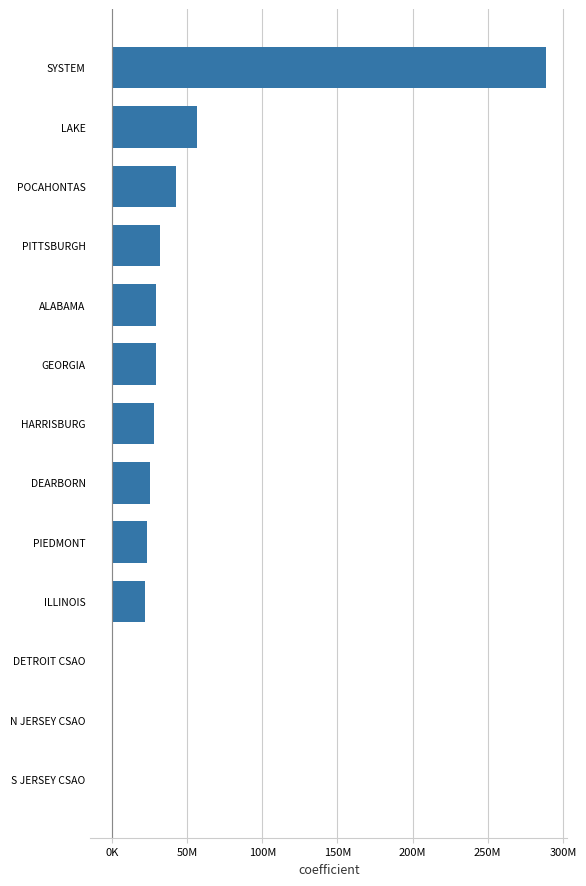

Are the bars horizontal?

Yes